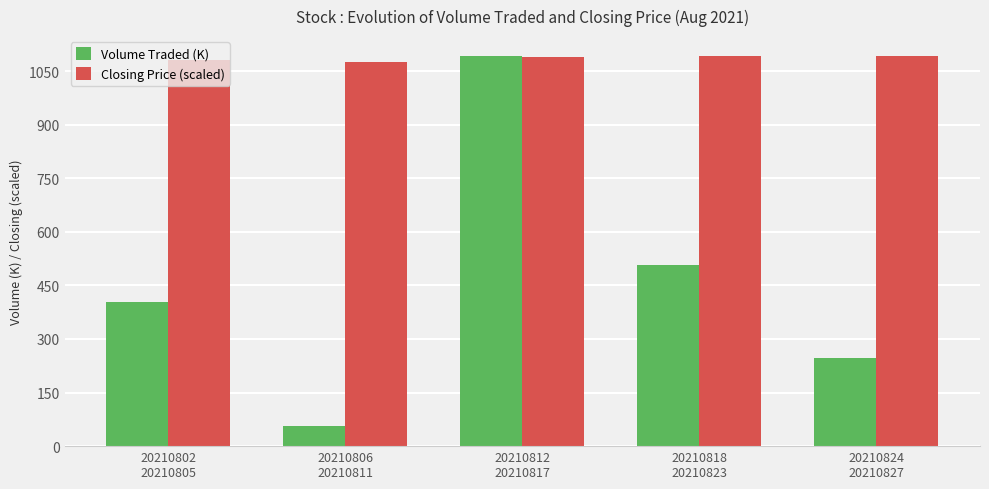

True or false: Volume Traded (K) has a value of 56.1 at 20210806
20210811.

True